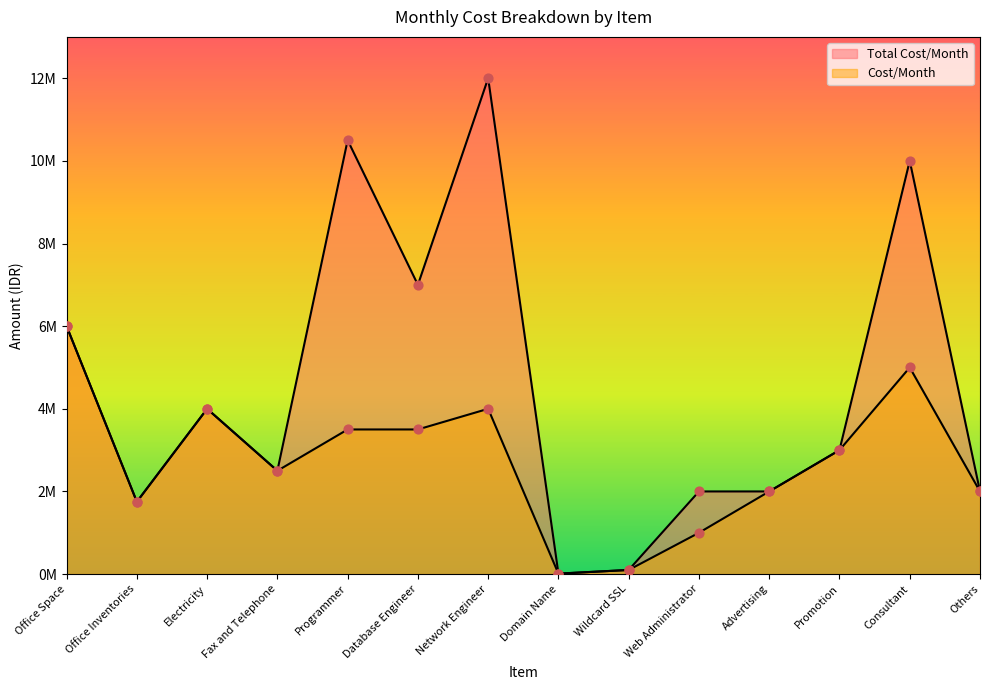

What is the total value across all series at Others?

4000000